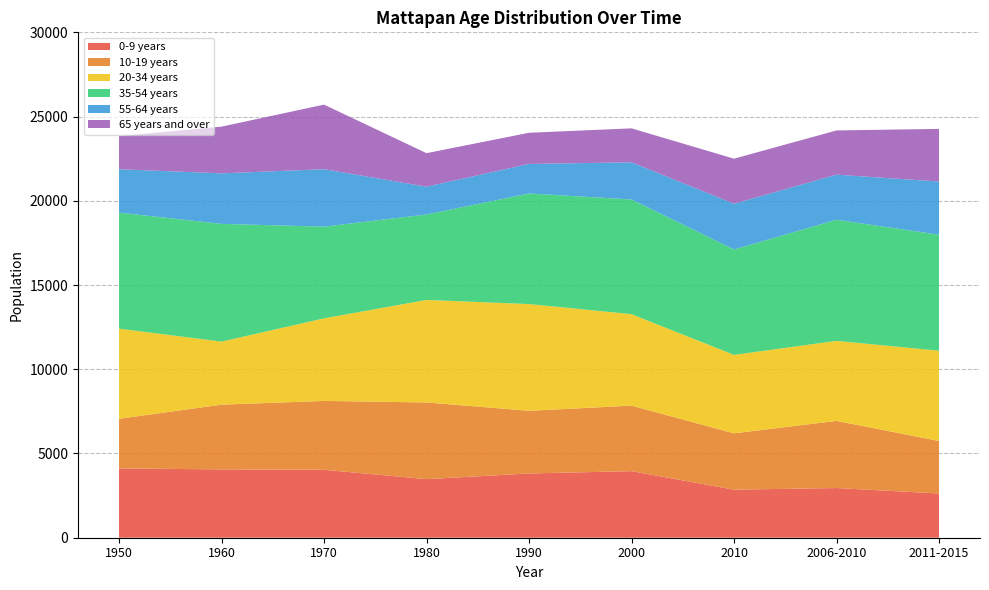

Reading right to left, transcribe all the data shown in this chart.

0-9 years: 2011-2015=2625	2006-2010=2949	2010=2853	2000=3952	1990=3814	1980=3477	1970=4033	1960=4057	1950=4113
10-19 years: 2011-2015=3118	2006-2010=3987	2010=3344	2000=3889	1990=3721	1980=4553	1970=4088	1960=3842	1950=2946
20-34 years: 2011-2015=5358	2006-2010=4749	2010=4657	2000=5429	1990=6335	1980=6084	1970=4901	1960=3742	1950=5351
35-54 years: 2011-2015=6887	2006-2010=7190	2010=6258	2000=6809	1990=6564	1980=5074	1970=5444	1960=6989	1950=6890
55-64 years: 2011-2015=3157	2006-2010=2677	2010=2715	2000=2207	1990=1754	1980=1648	1970=3410	1960=2999	1950=2575
65 years and over: 2011-2015=3123	2006-2010=2624	2010=2673	2000=2014	1990=1850	1980=1991	1970=3833	1960=2773	1950=1963